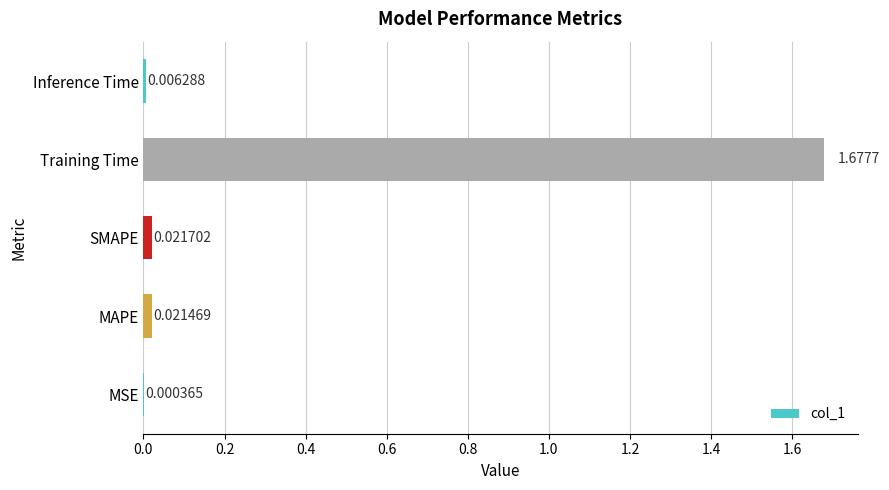

At which label is the value closest to 0?

MSE